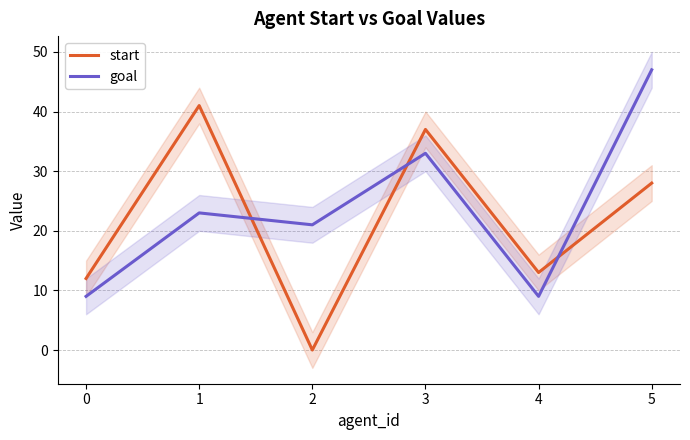

What is the value of the goal point at the 3rd from the left?

21